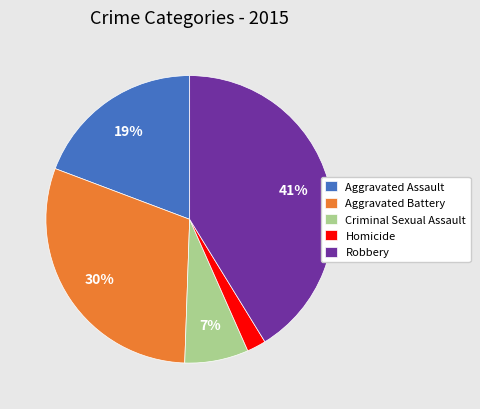

To the nearest percent, what portion does Criminal Sexual Assault represent?

7%